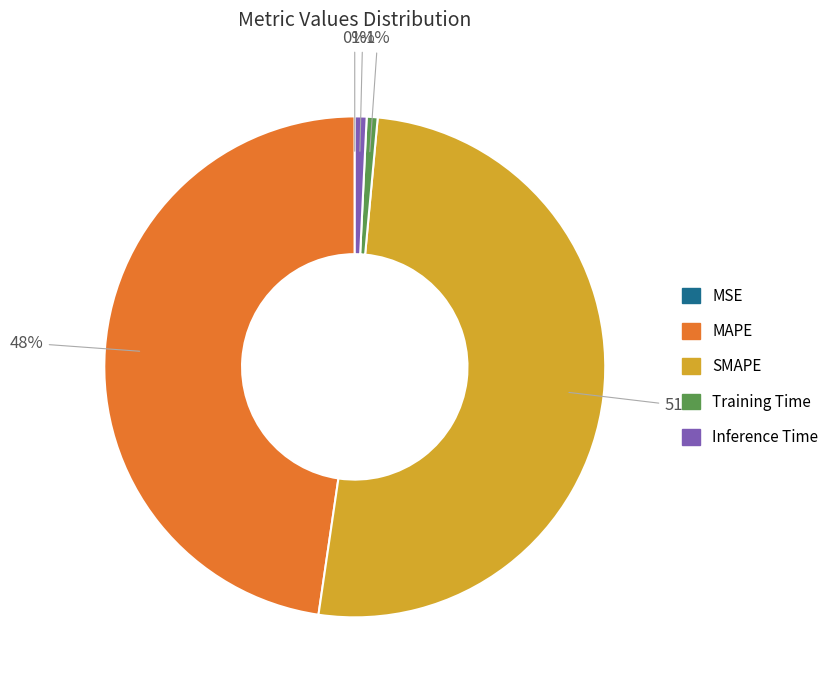

To the nearest percent, what portion does Training Time represent?

1%